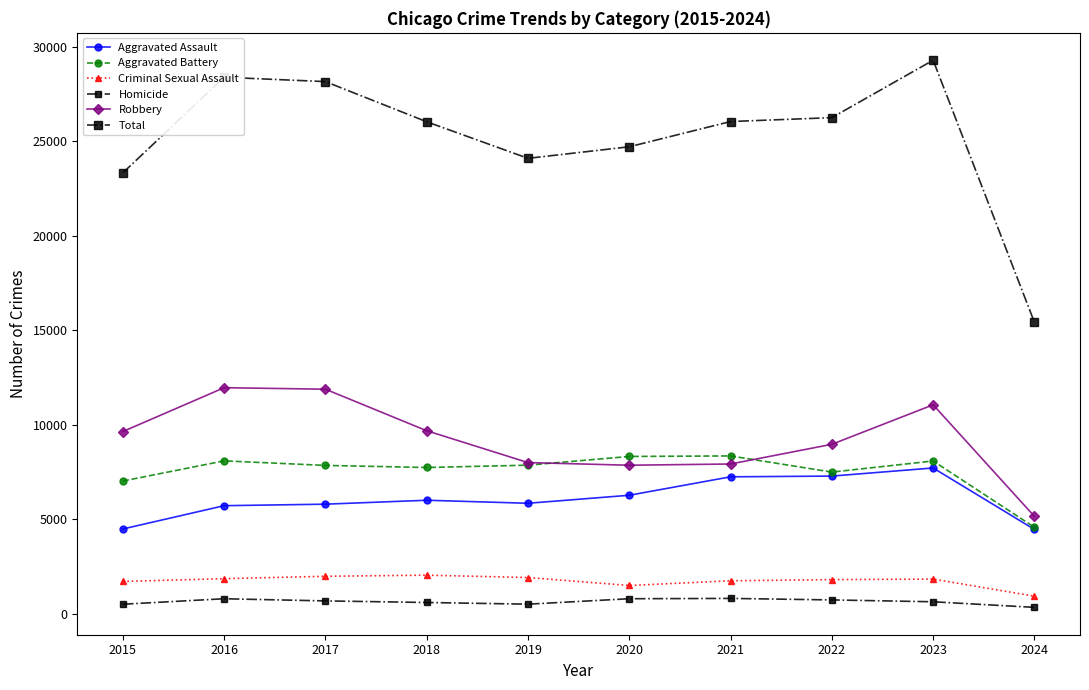

Is this an area chart (filled region under the line)?

No